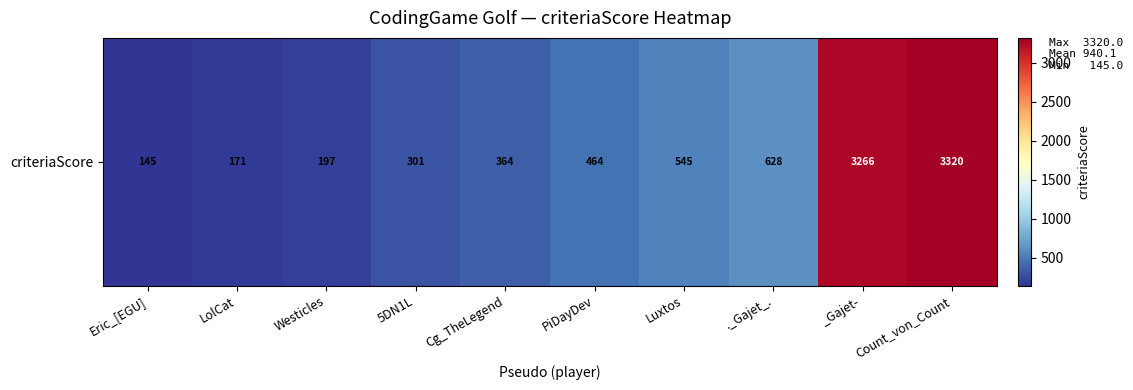

What is the maximum value shown in the chart?

3320